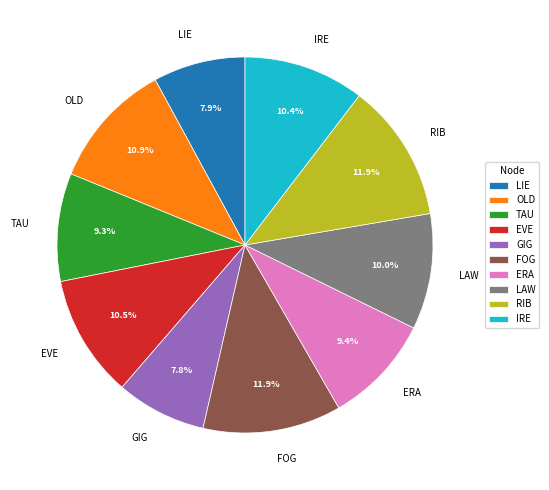

To the nearest percent, what is the difference between the RIB and LAW slice percentages?

2%